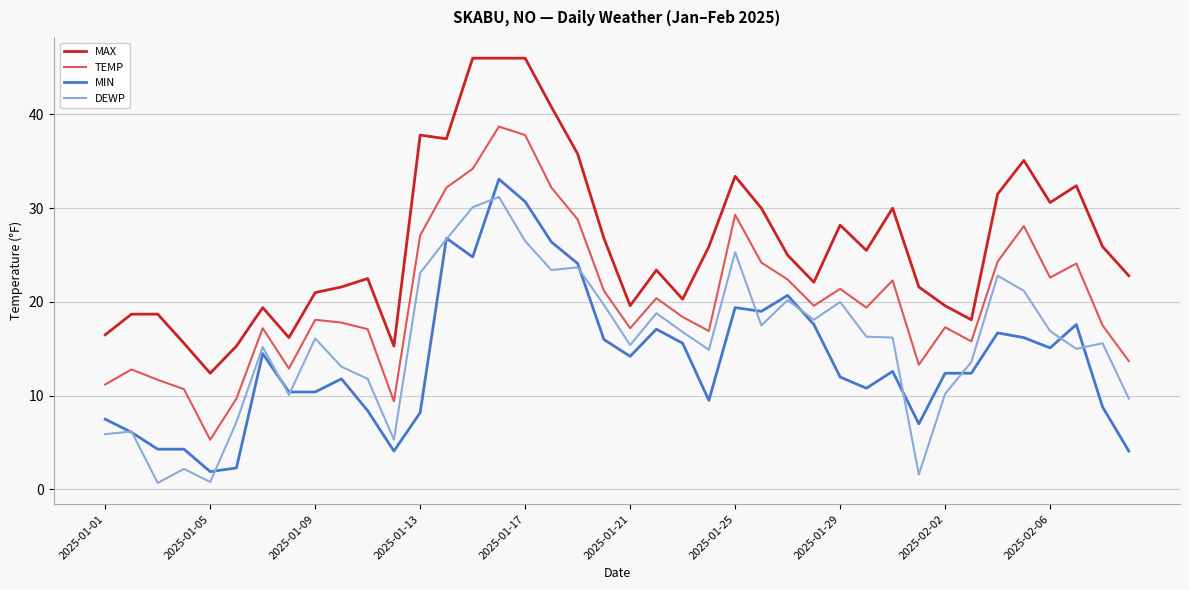

How many lines are shown in the chart?

4